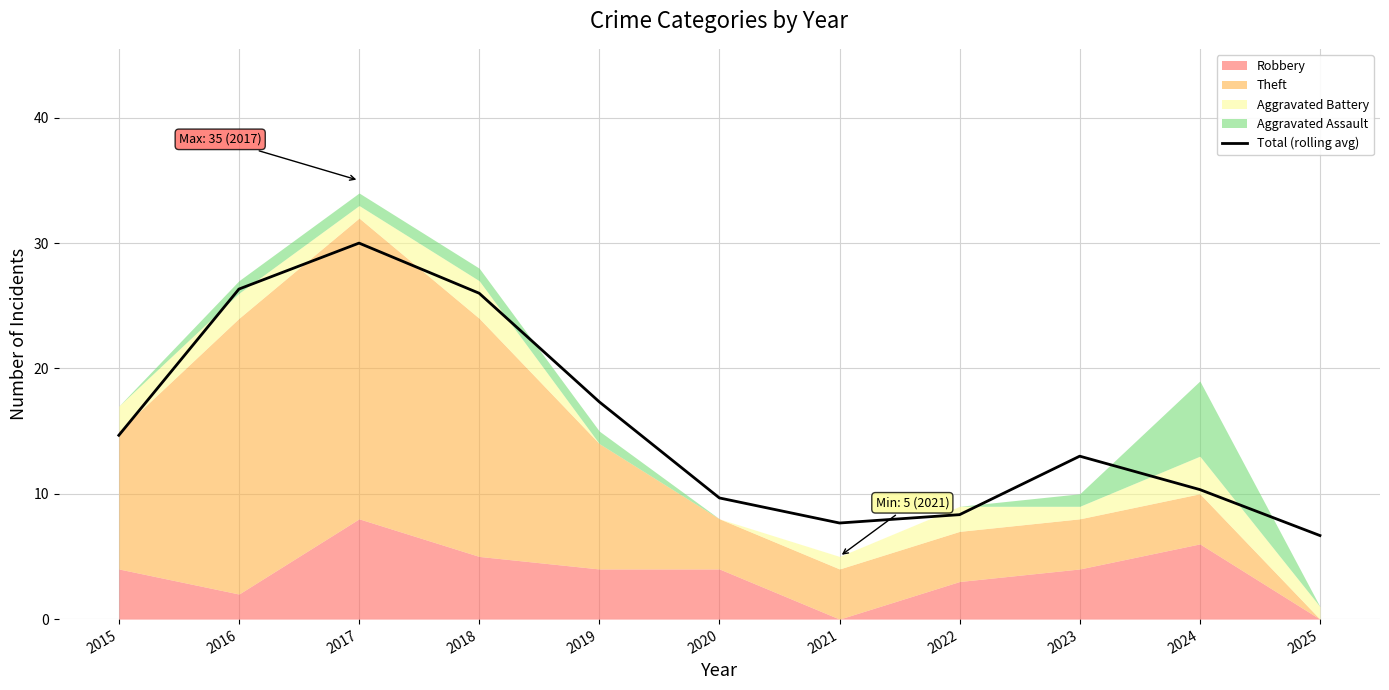

Does the chart display data point markers on the line(s)?

No